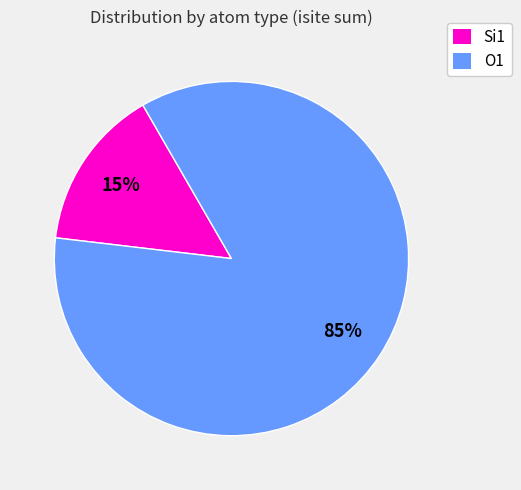

How many segments does this pie chart have?

2